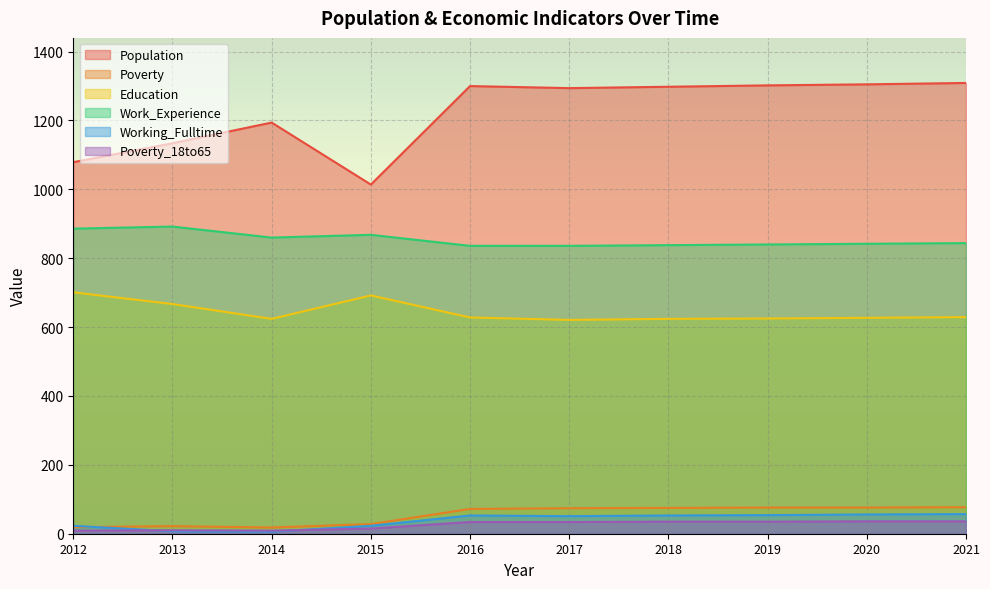

Reading left to right, extract all data points from this chart.

Population: 1079	1134	1194	1014	1300	1294	1298	1302	1305	1309
Poverty: 19	22	18	28	72	74	75	76	76	77
Education: 701	667	624	692	628	621	624	625	627	629
Work_Experience: 886	892	860	868	836	836	838	840	842	844
Working_Fulltime: 23	7	6	23	53	51	53	54	56	57
Poverty_18to65: 9	10	9	15	34	34	35	35	36	36